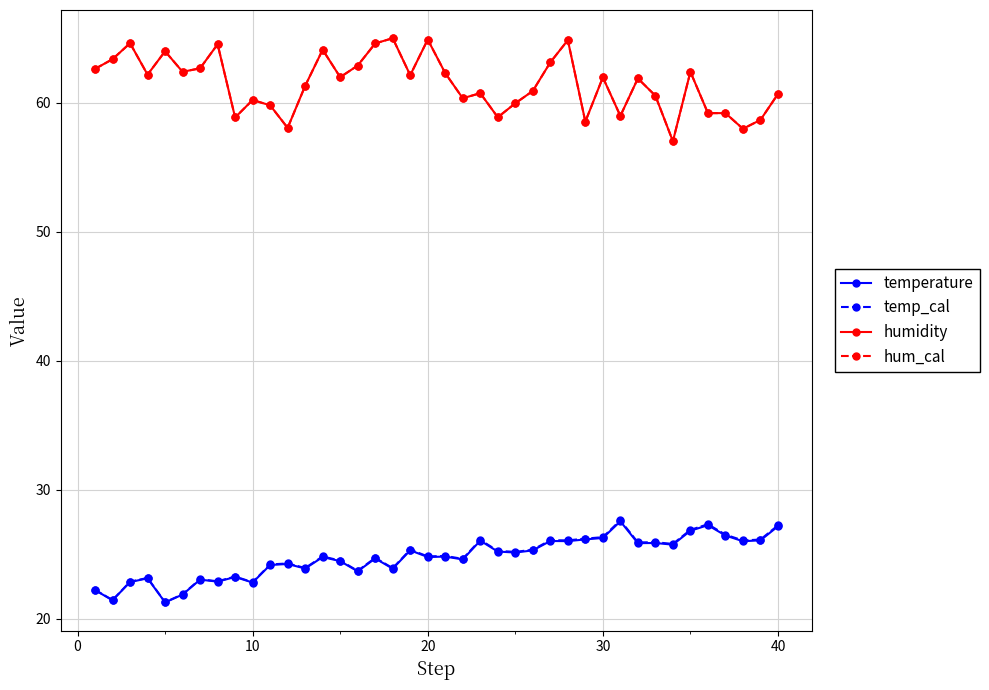

Which series has the largest total across all categories?

humidity